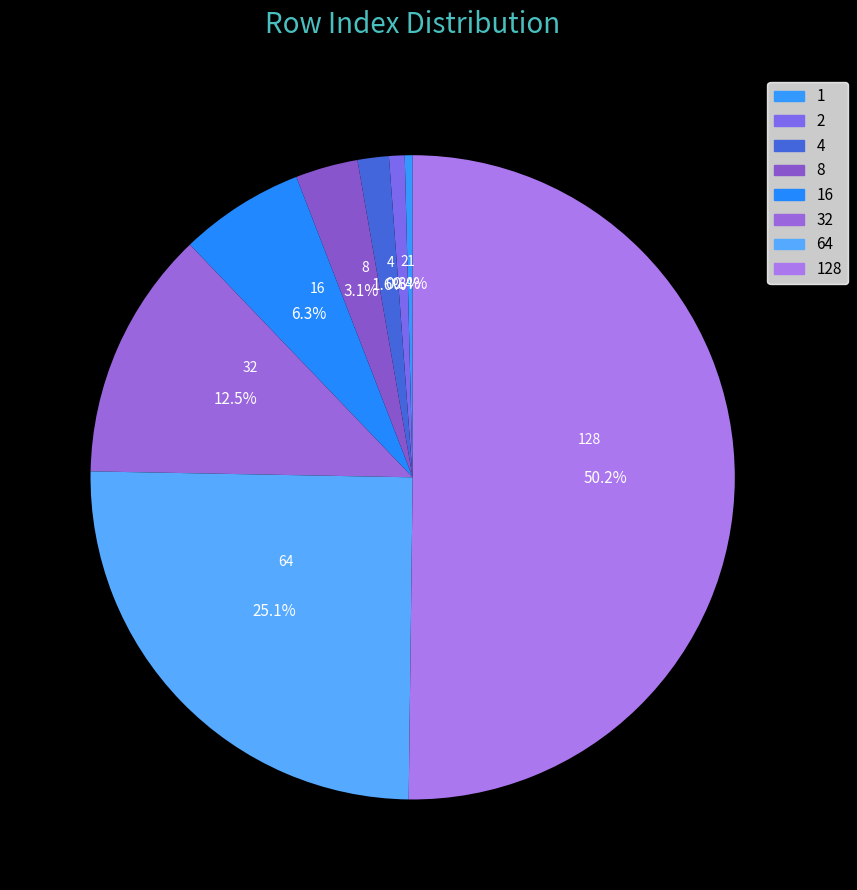

Which category accounts for the majority?

128